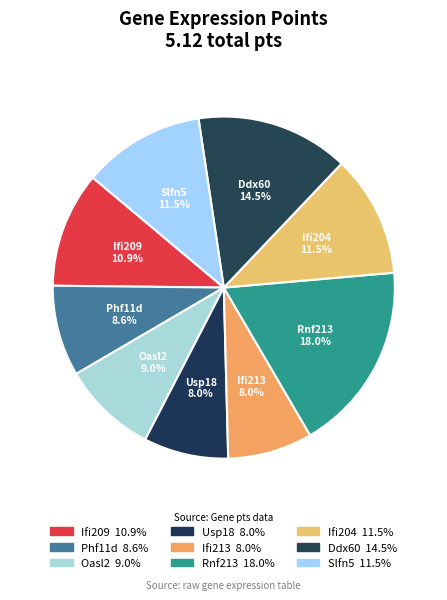

How many segments does this pie chart have?

9